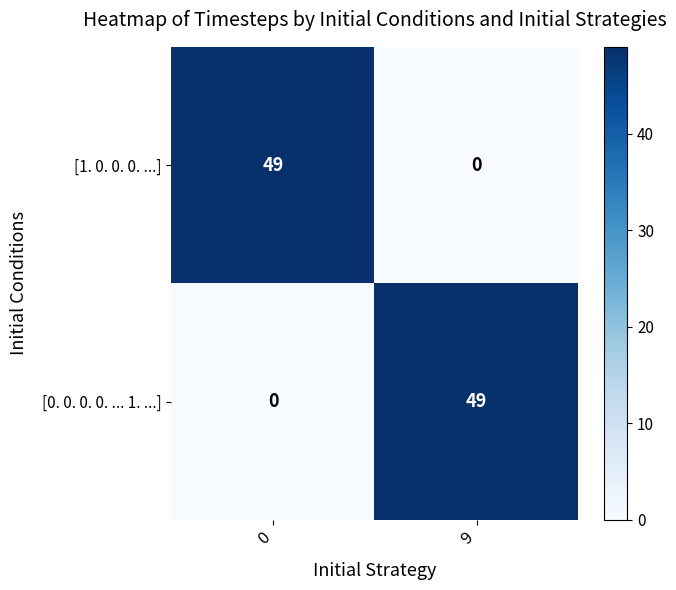

How many categories are shown in the chart?

2